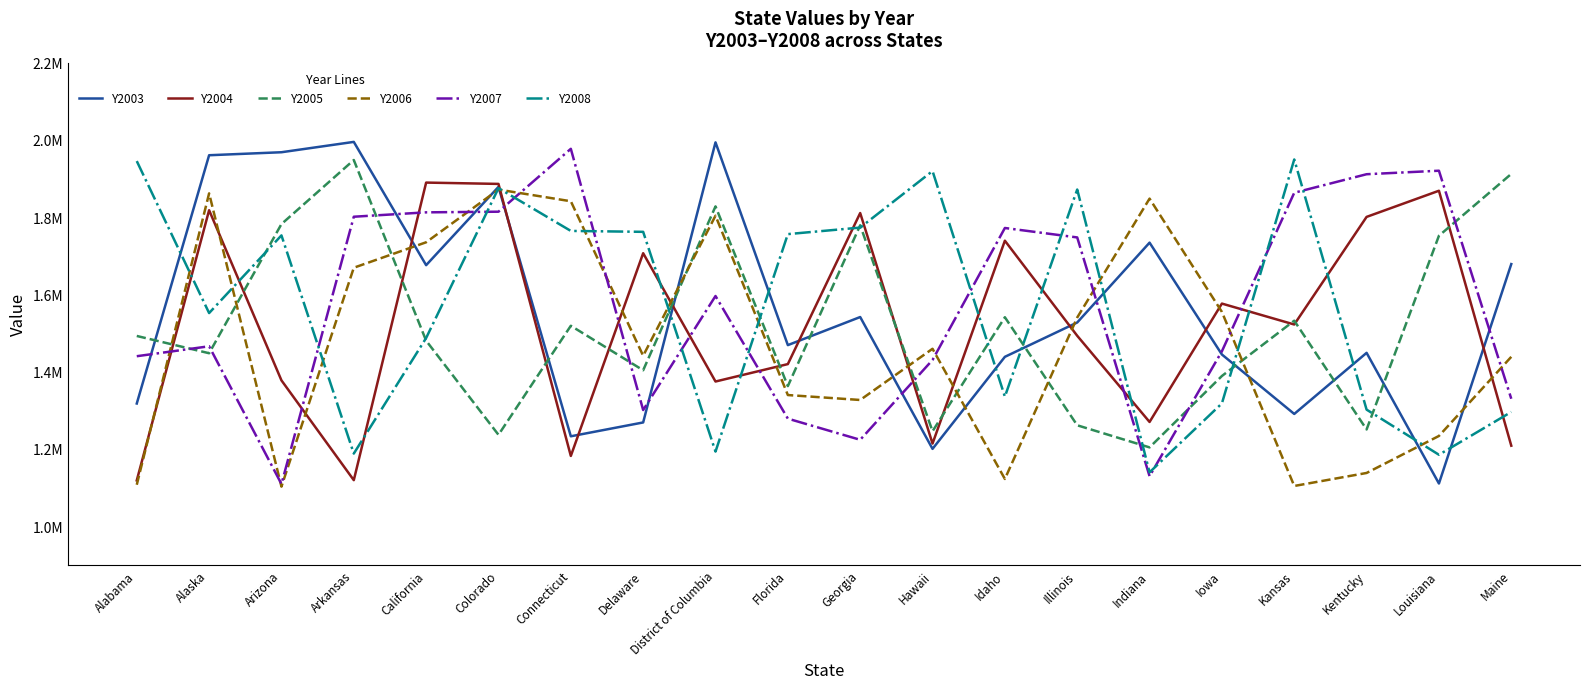

In Y2006, how many points are lower than both neighbors (excluding endpoints)?

5